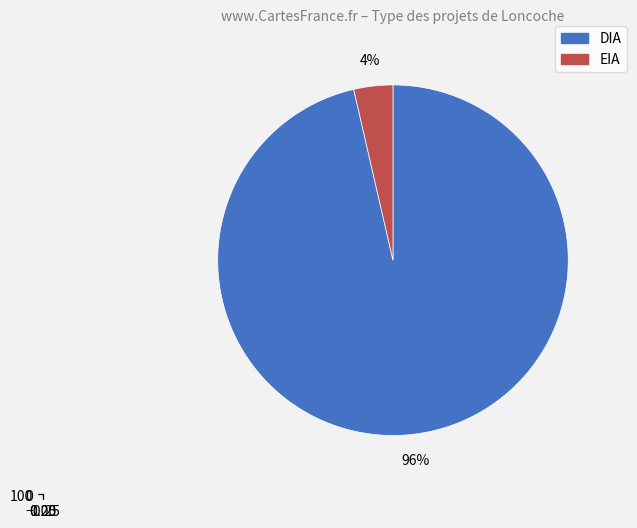

To the nearest percent, what is the difference between the DIA and EIA slice percentages?

93%